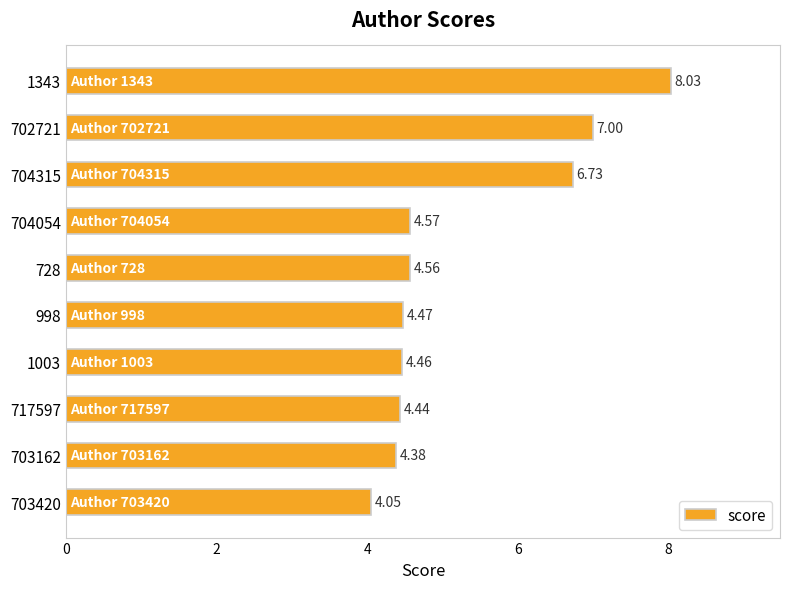

What is the difference between the maximum and minimum values?

4.0